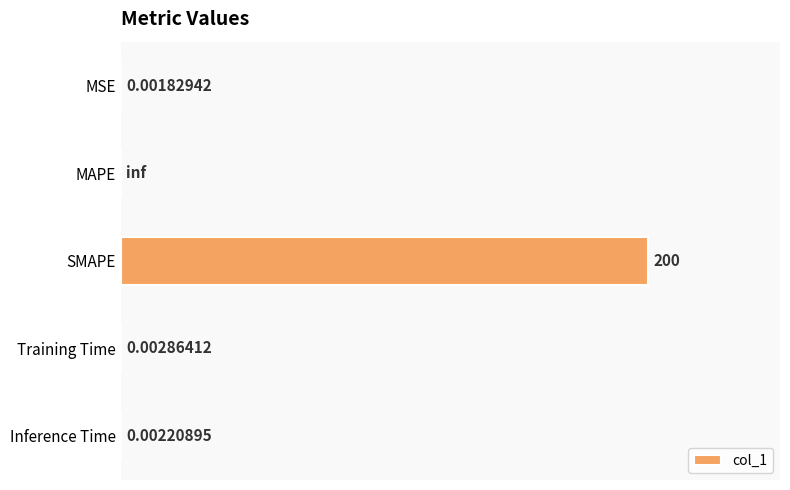

What is the sum of all values?

200.0